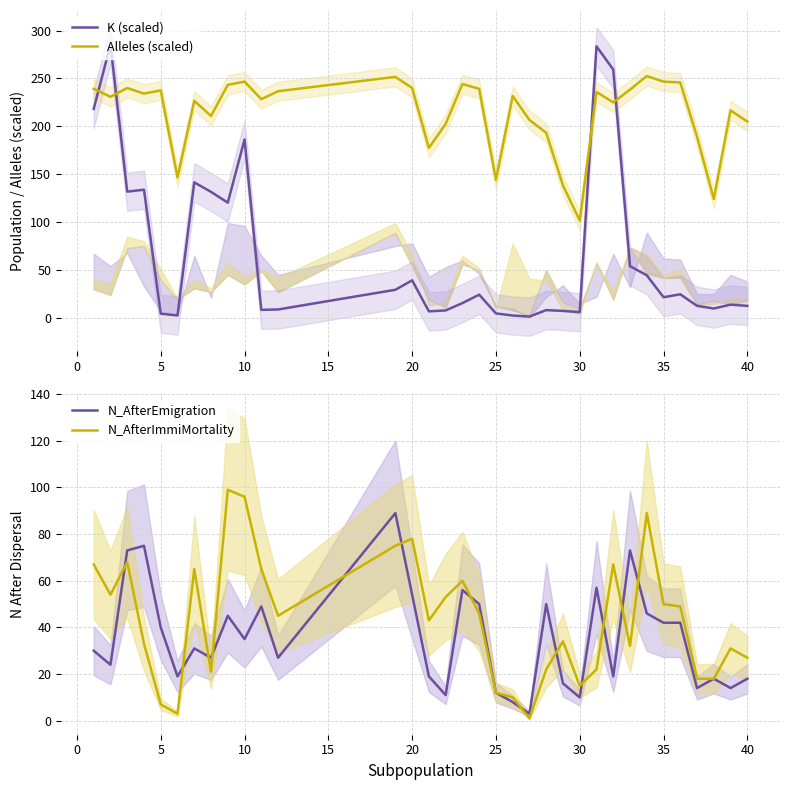

What is the approximate value of N_AfterEmigration at 35?

42